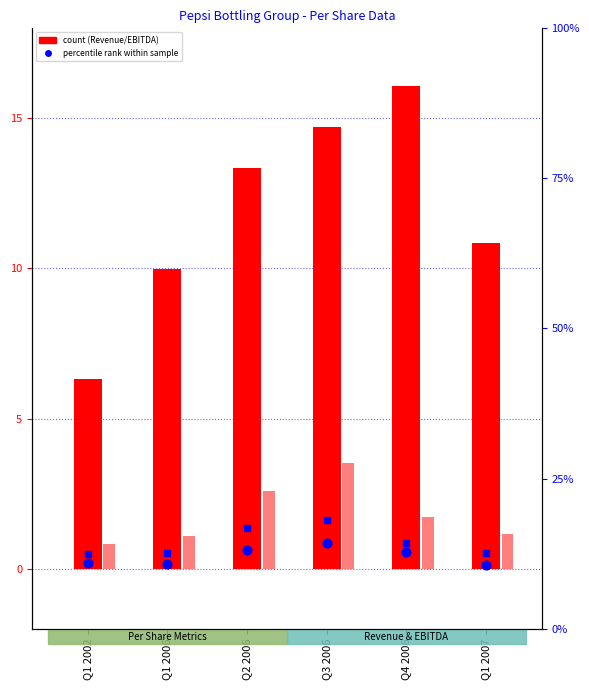

At which category is the sum across all series the highest?

Q3 2006